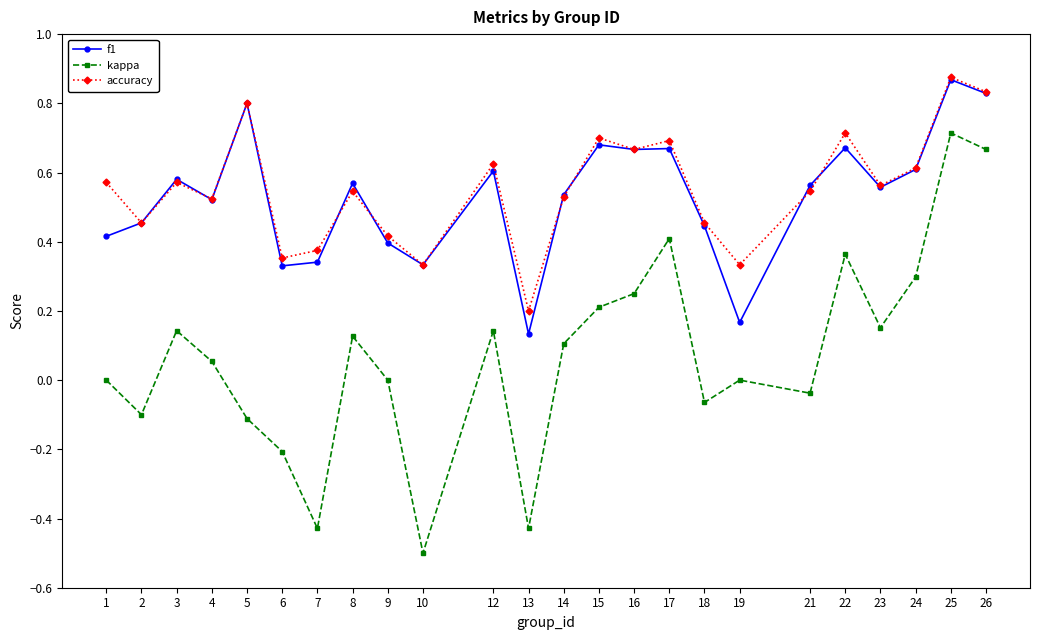

Where is the first local minimum for accuracy?

2